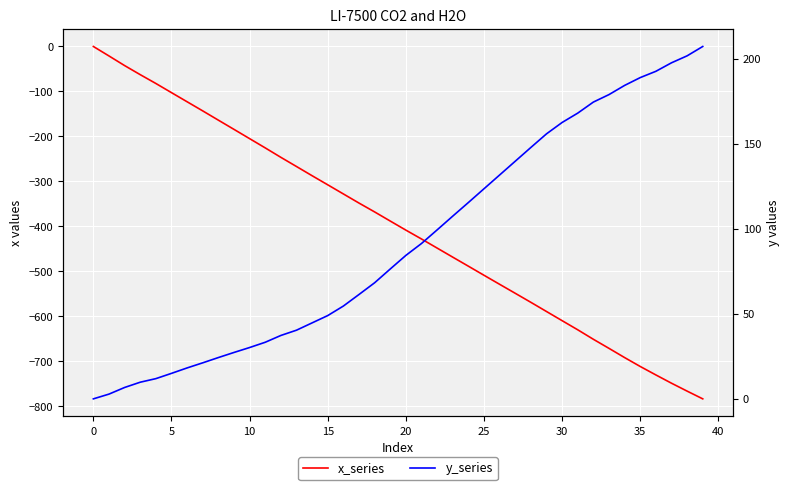

Reading right to left, list all the values displayed in this chart.

x_series: -783.8	-766.6	-749.0	-730.6	-711.8	-692.0	-671.5	-651.3	-630.2	-609.9	-589.5	-569.1	-549.0	-529.0	-508.9	-488.7	-468.6	-448.4	-428.2	-408.5	-388.3	-368.0	-348.3	-328.0	-307.7	-287.5	-267.0	-246.6	-225.6	-205.0	-184.4	-163.9	-143.3	-123.0	-102.7	-82.3	-62.7	-42.5	-21.1	0.0
y_series: 207.3	201.8	197.7	192.7	189.0	184.4	179.0	174.6	168.1	162.6	155.9	147.9	139.8	131.7	123.6	115.5	107.5	99.4	91.4	84.4	76.4	68.3	61.4	54.6	49.0	44.7	40.4	37.3	33.3	30.2	27.3	24.3	21.2	18.2	15.0	11.9	9.8	6.7	2.8	0.0